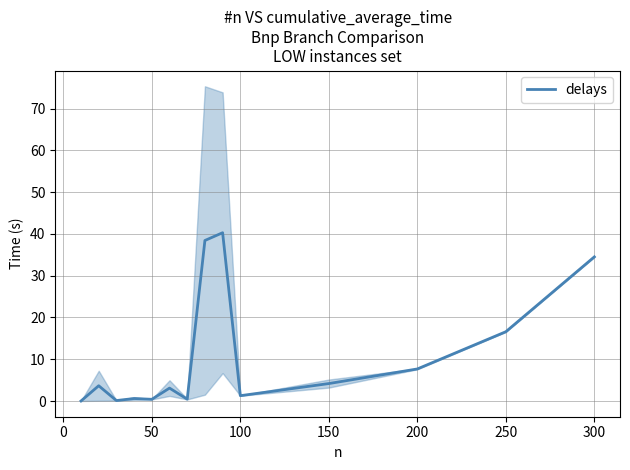

Reading right to left, extract all data points from this chart.

34.5	16.6	7.7	4.2	1.3	40.3	38.4	0.4	3.1	0.4	0.6	0.1	3.7	0.0